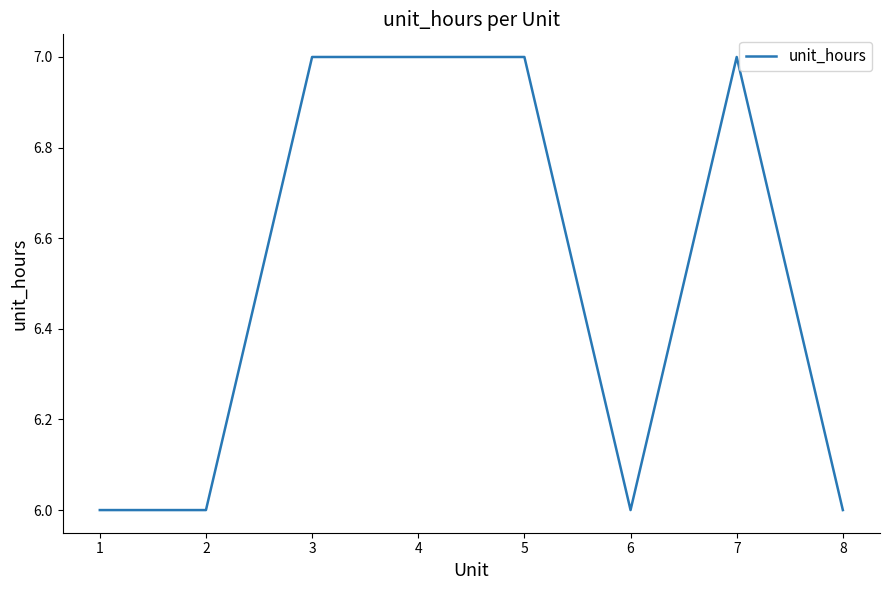

Reading left to right, transcribe all the data shown in this chart.

6	6	7	7	7	6	7	6